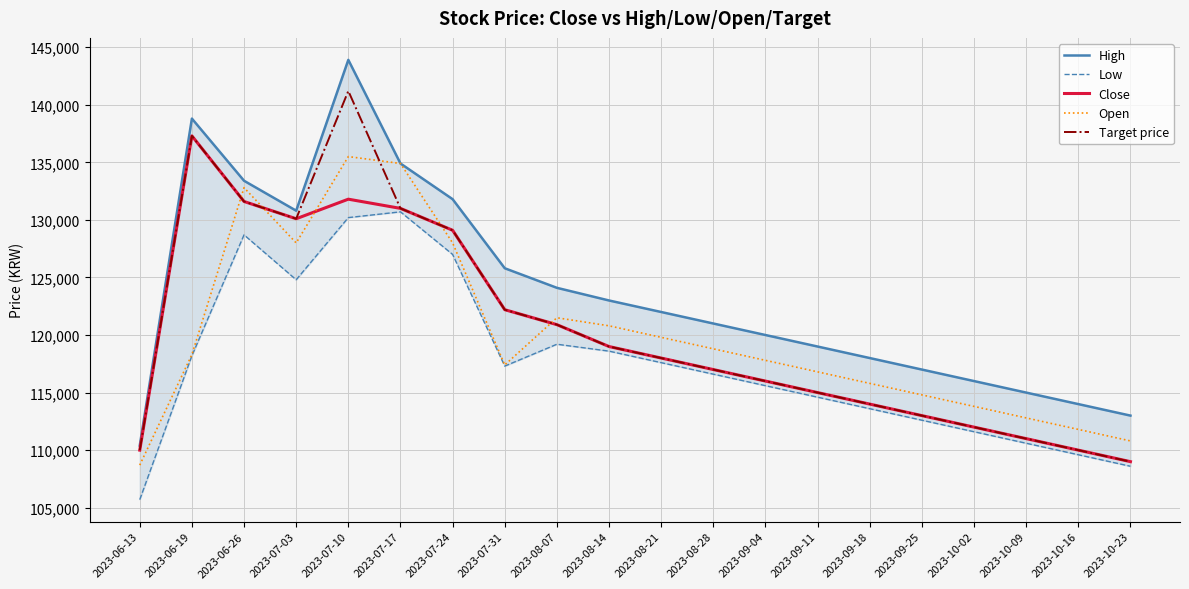

Rank the categories by Low value from lowest to highest.

2023-06-13, 2023-10-23, 2023-10-16, 2023-10-09, 2023-10-02, 2023-09-25, 2023-09-18, 2023-09-11, 2023-09-04, 2023-08-28, 2023-07-31, 2023-08-21, 2023-06-19, 2023-08-14, 2023-08-07, 2023-07-03, 2023-07-24, 2023-06-26, 2023-07-10, 2023-07-17